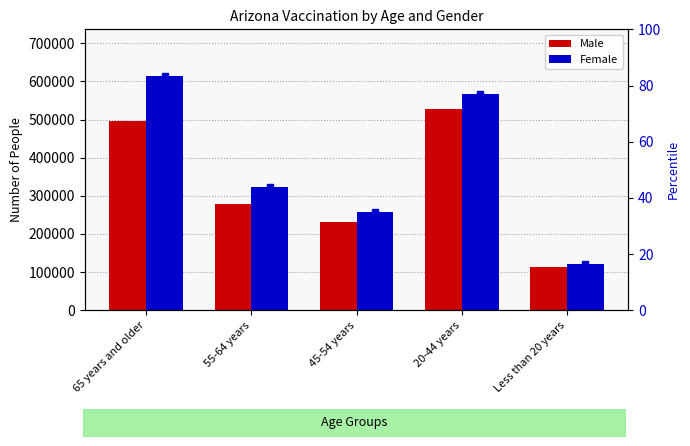

Is it true that Male equals 228797 at 65 years and older?

False